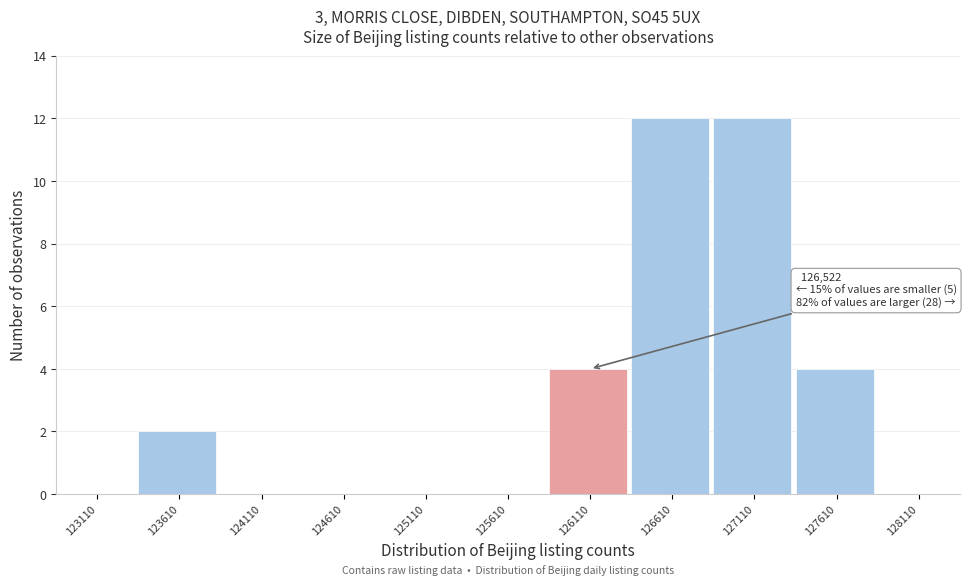

Reading left to right, extract all data points from this chart.

123110=0	123610=2	124110=0	124610=0	125110=0	125610=0	126110=4	126610=12	127110=12	127610=4	128110=0